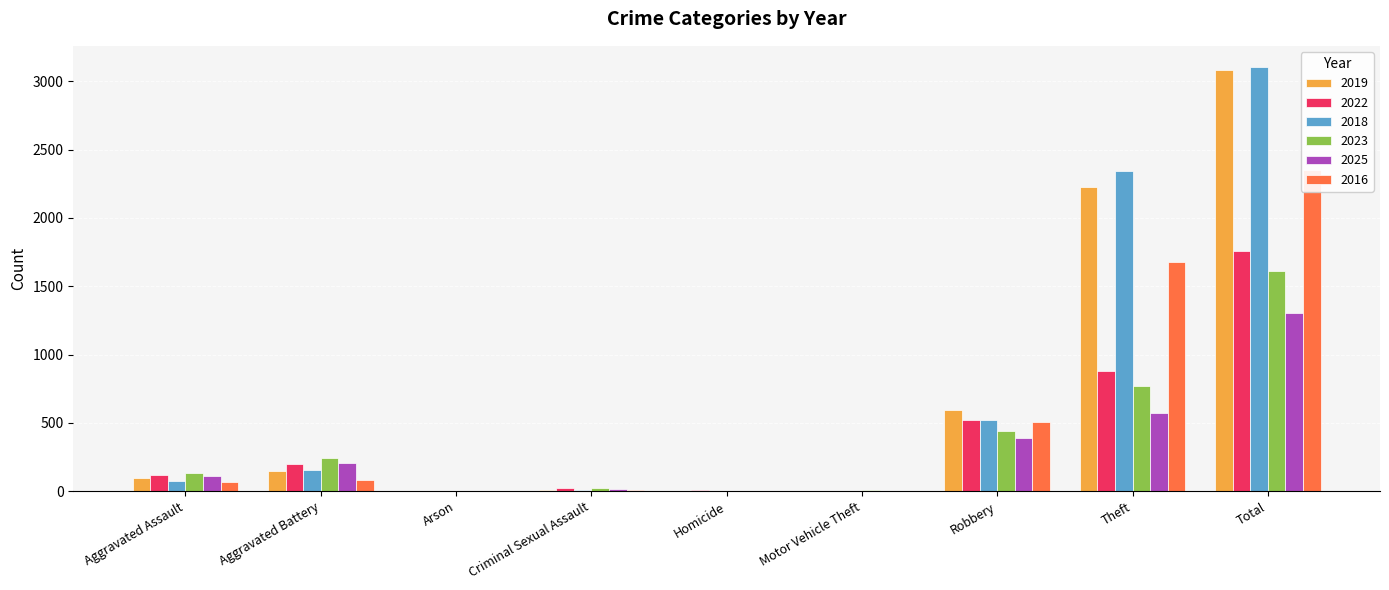

Which category has the lowest value across all series?

Arson